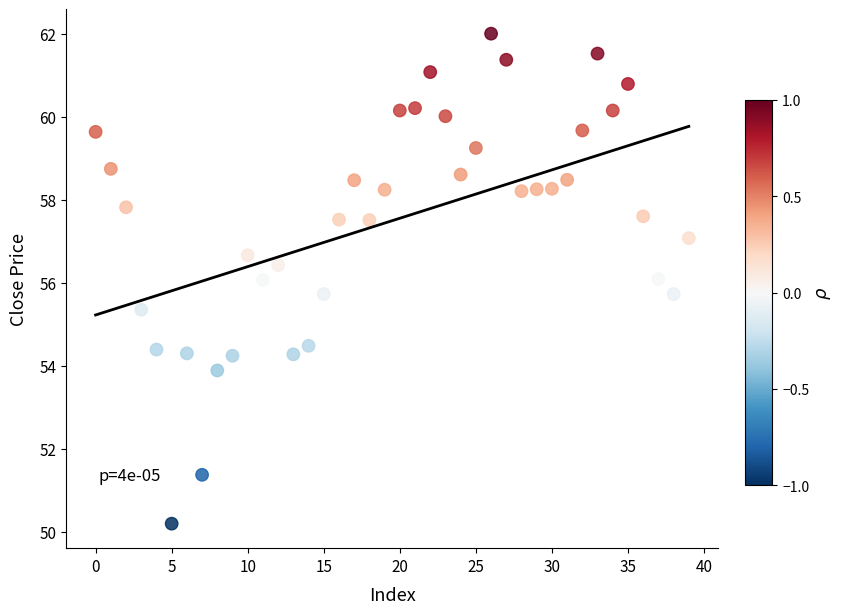

What is the range of Y values (max minus min)?

11.8